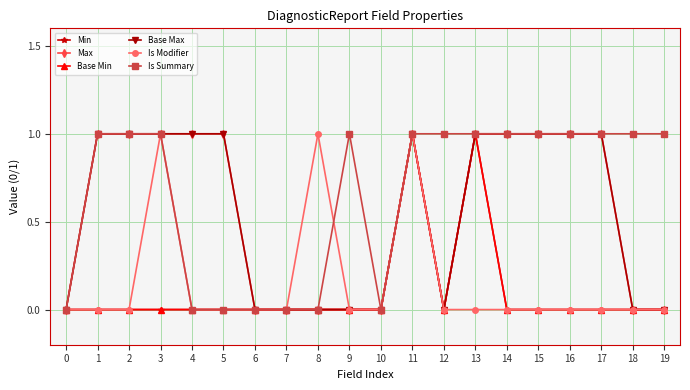

Which series has the largest total across all categories?

Is Summary